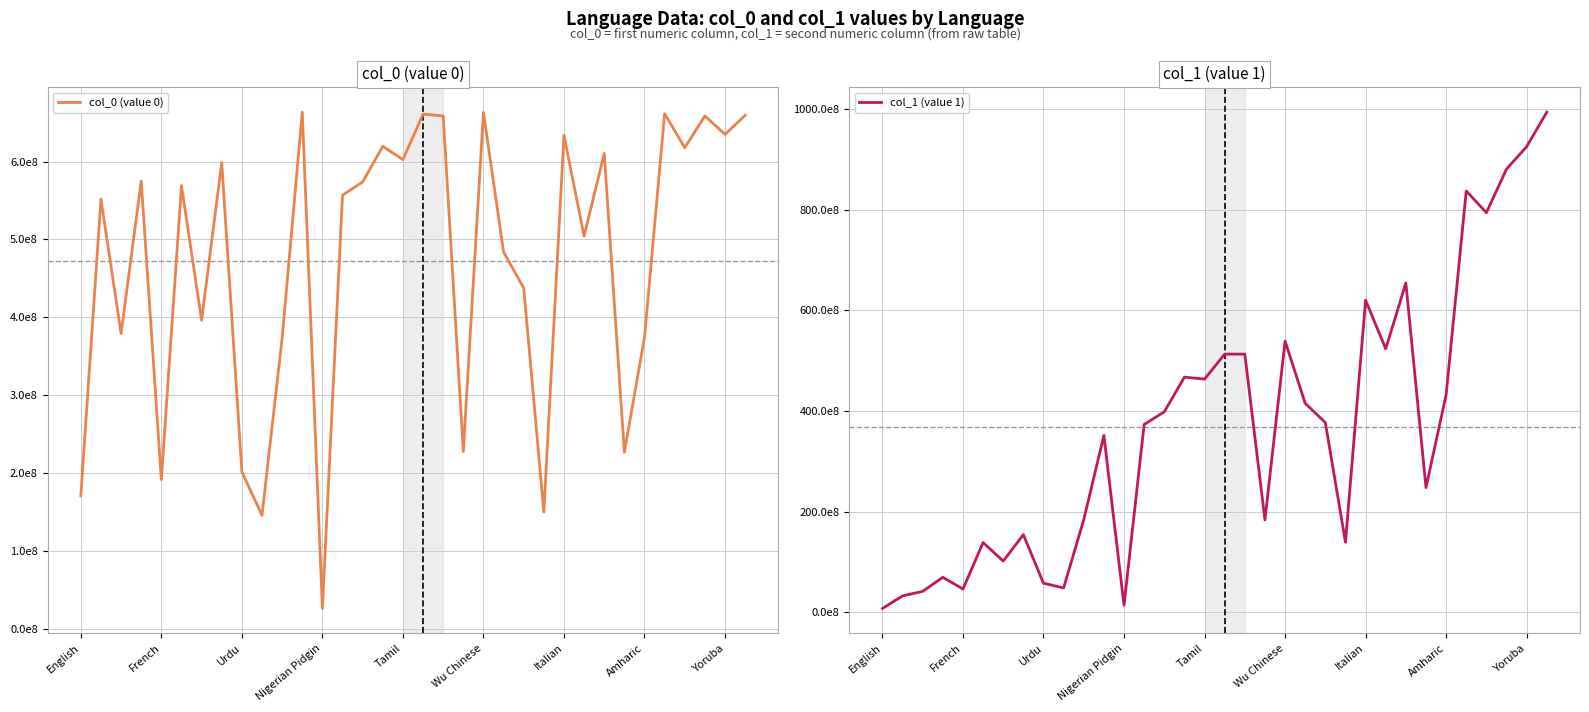

The value of col_0 (value 0) at 27 is 226486509.4. True or false?

True